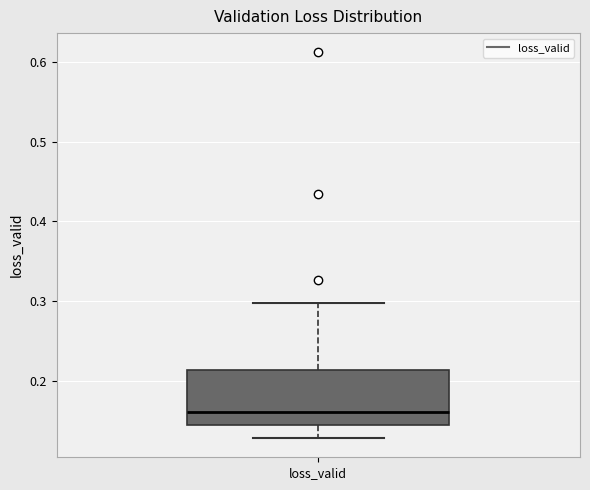

Where does the lower whisker of the box for loss_valid end on the y-axis? The values are not printed on the chart, so give them approximately, as read against the axis.

0.13